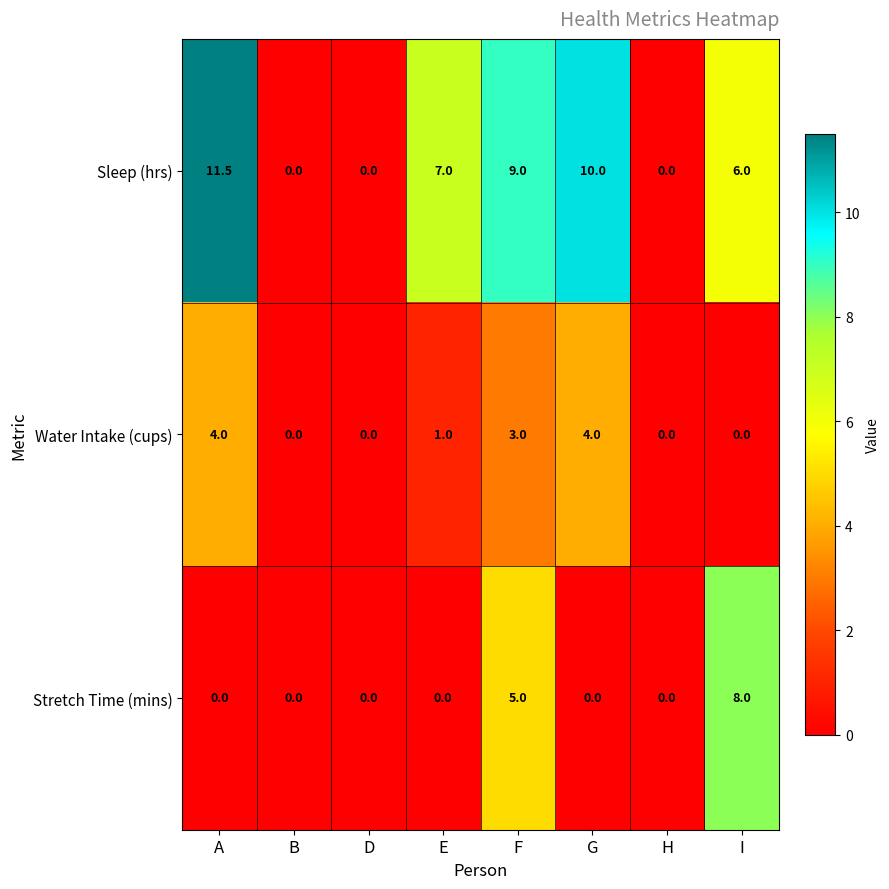

Reading left to right, what are all the values shown in this chart?

Sleep (hrs): 11.5	0.0	0.0	7.0	9.0	10.0	0.0	6.0
Water Intake (cups): 4.0	0.0	0.0	1.0	3.0	4.0	0.0	0.0
Stretch Time (mins): 0.0	0.0	0.0	0.0	5.0	0.0	0.0	8.0